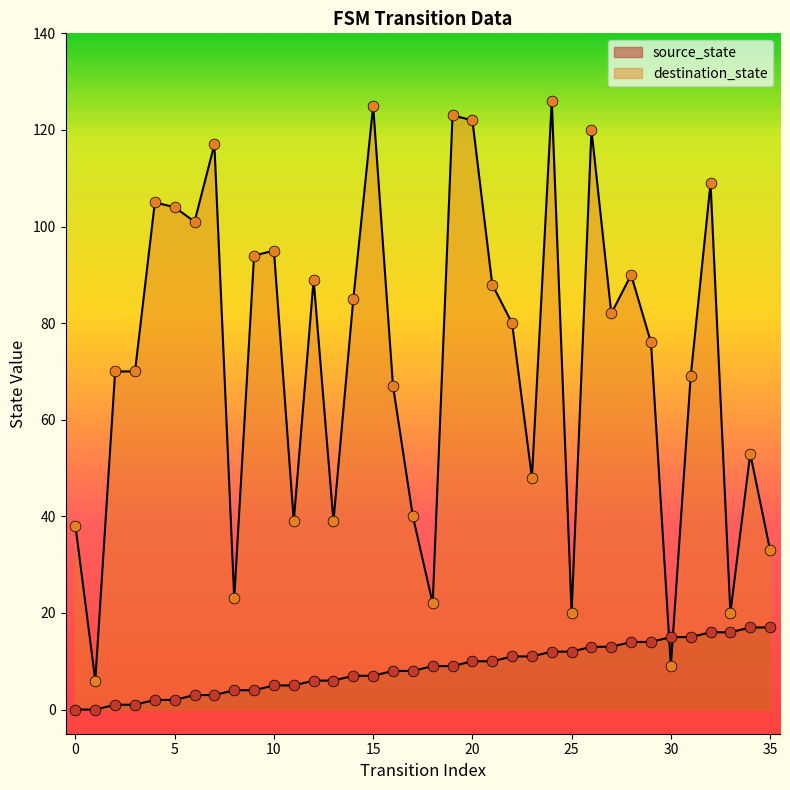

At how many categories does at least one series exceed 9?

35